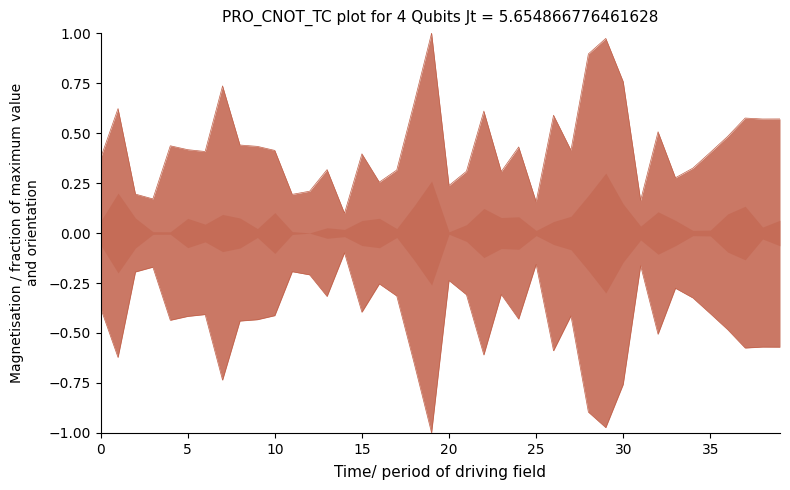

Which has a higher value, 38 or 15?

38